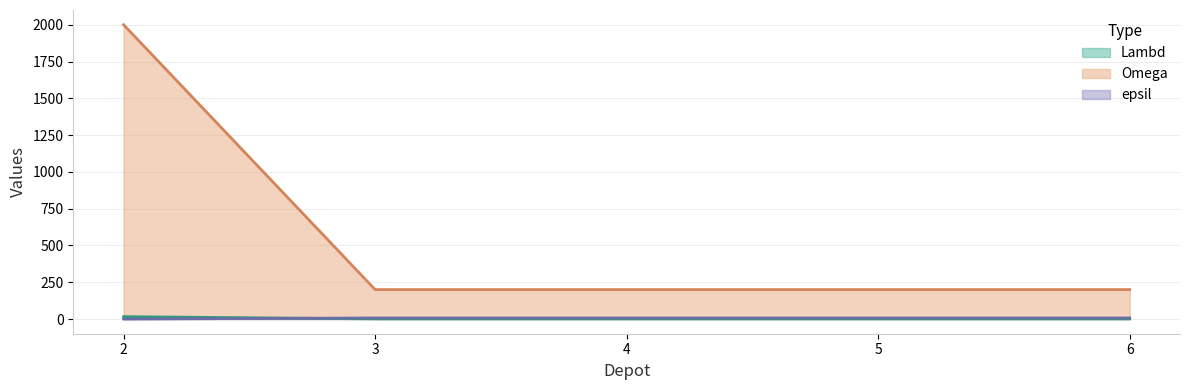

At which label is Lambd closest to 8?

3